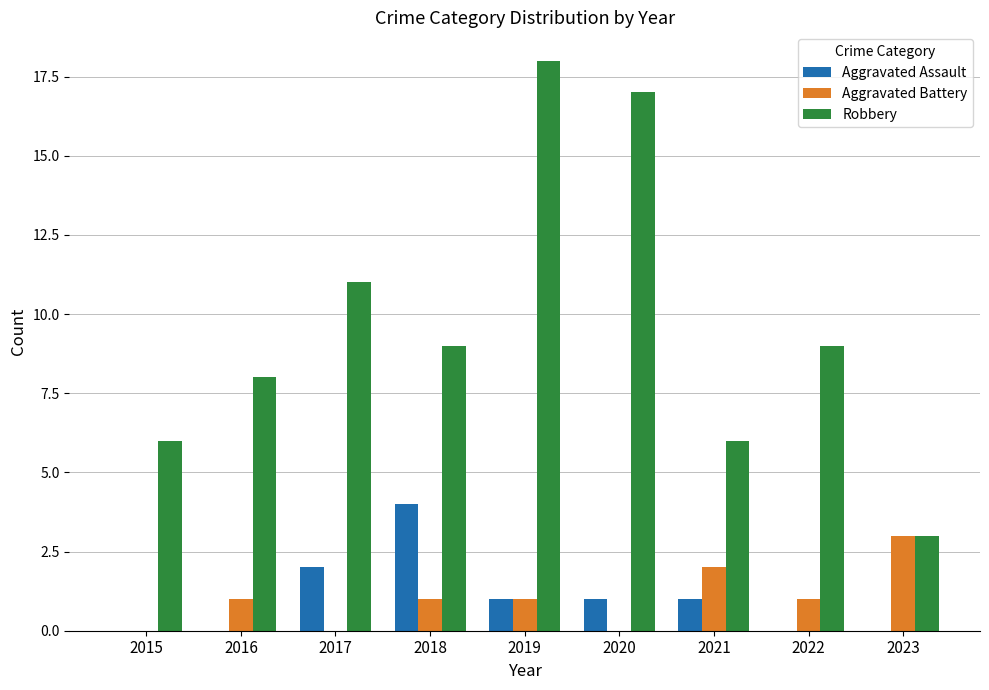

What is the spread (max minus min) of values at 2017?

11